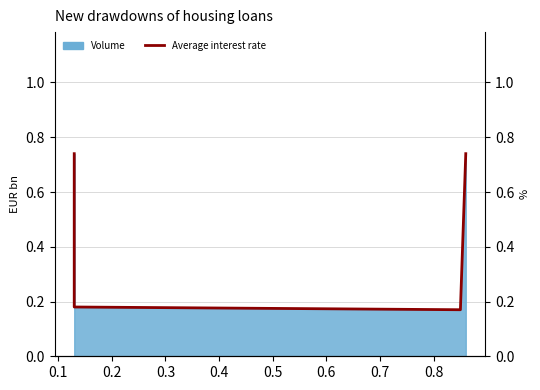

What is the value of the 4th point from the left?

0.7